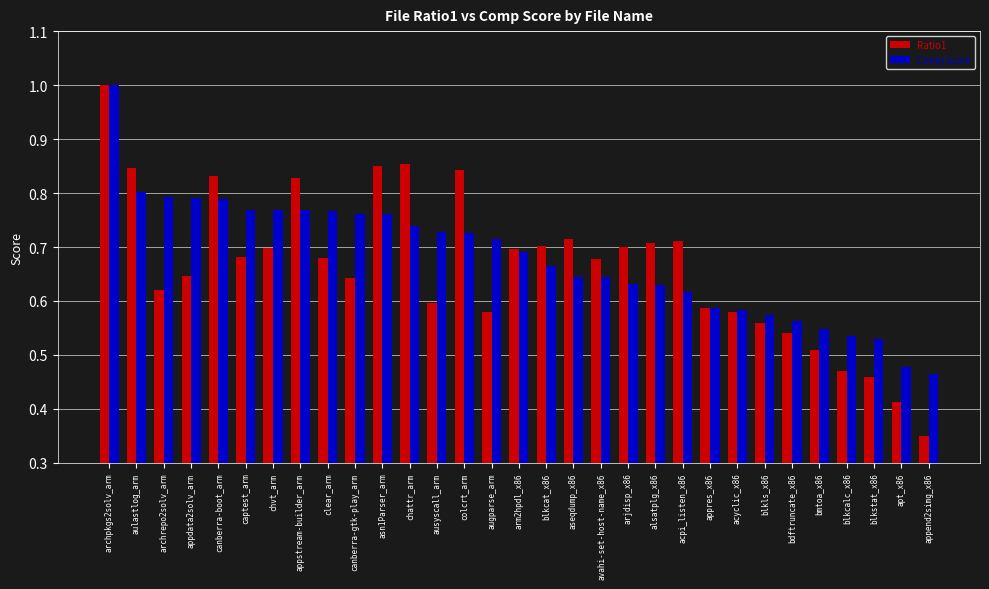

Where is Ratio1 nearest to the value 0?

append2simg_x86